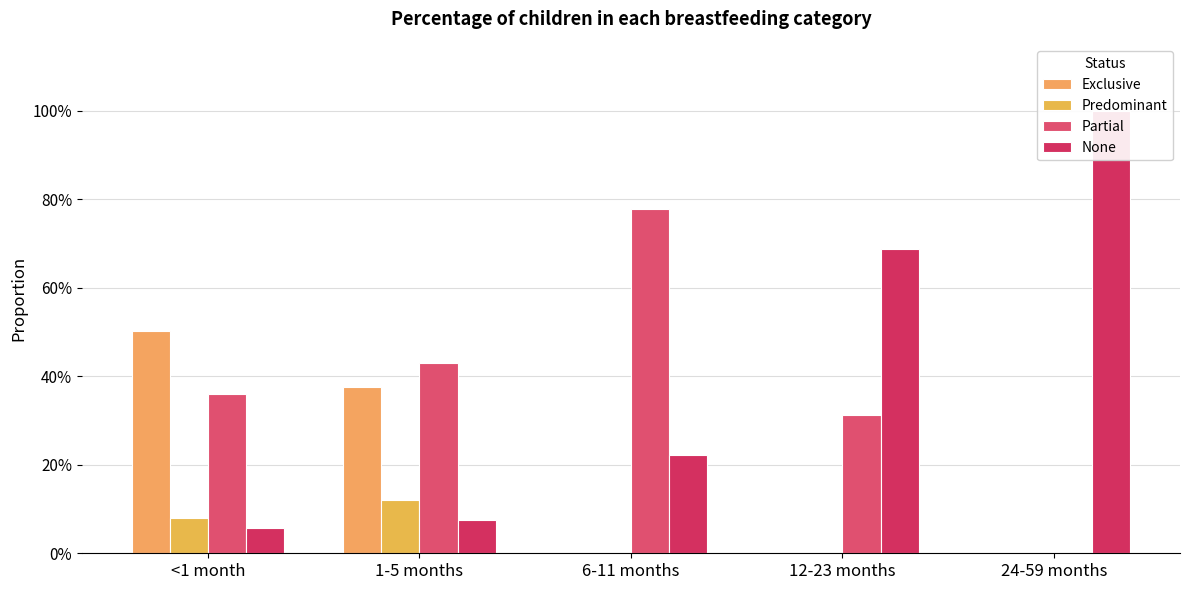

What is the difference between the highest and lowest values at 6-11 months?

0.8